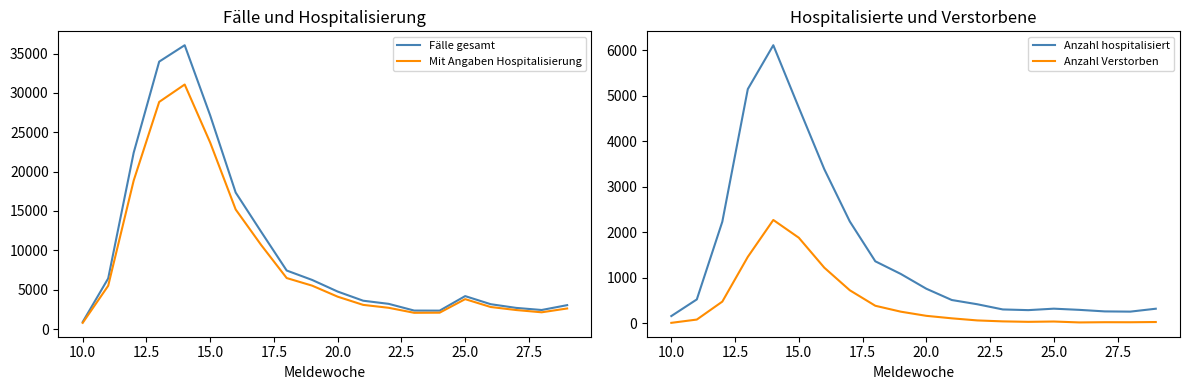

Reading left to right, transcribe all the data shown in this chart.

Fälle gesamt: 904	6437	22408	33971	36055	27140	17341	12356	7440	6242	4768	3605	3207	2354	2346	4190	3164	2693	2426	3042
Mit Angaben Hospitalisierung: 795	5505	18868	28853	31064	23690	15193	10677	6484	5517	4117	3076	2706	2070	2086	3806	2807	2422	2134	2619
Anzahl hospitalisiert: 161	526	2232	5143	6106	4736	3384	2237	1363	1085	761	513	420	306	291	323	297	263	258	322
Anzahl Verstorben: 12	84	478	1460	2270	1880	1223	727	387	257	166	111	65	44	34	41	21	26	25	30